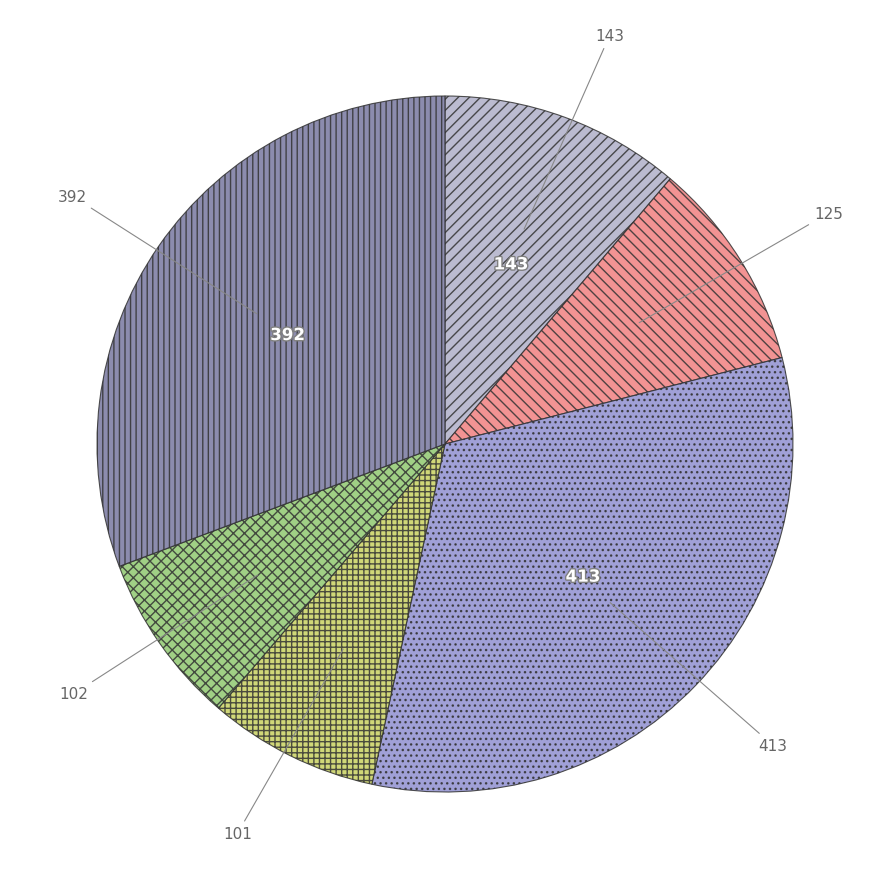

Do 143 and 102 together represent more than half of the pie?

No